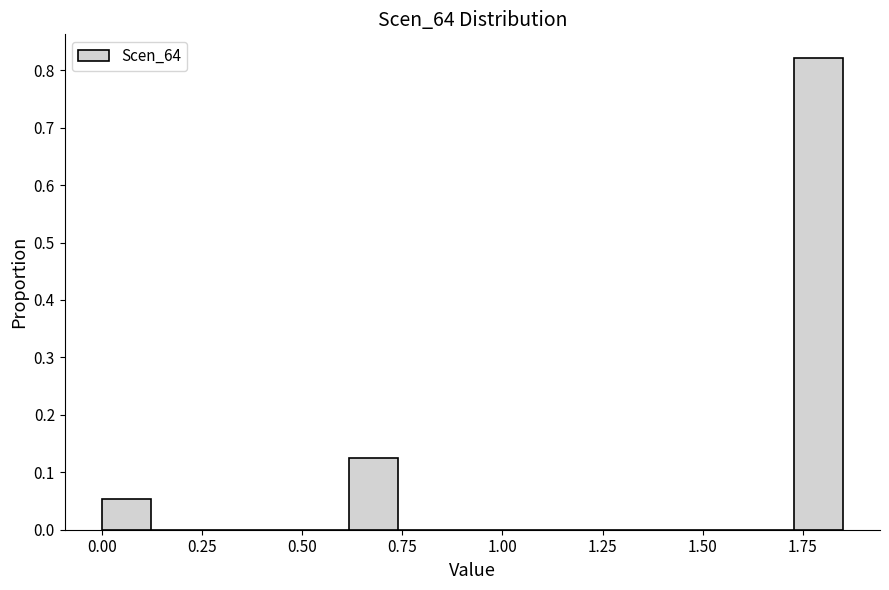

Around what value on the x-axis is the tallest bar? Give the approximate position of its centre, as read against the axis.

1.80